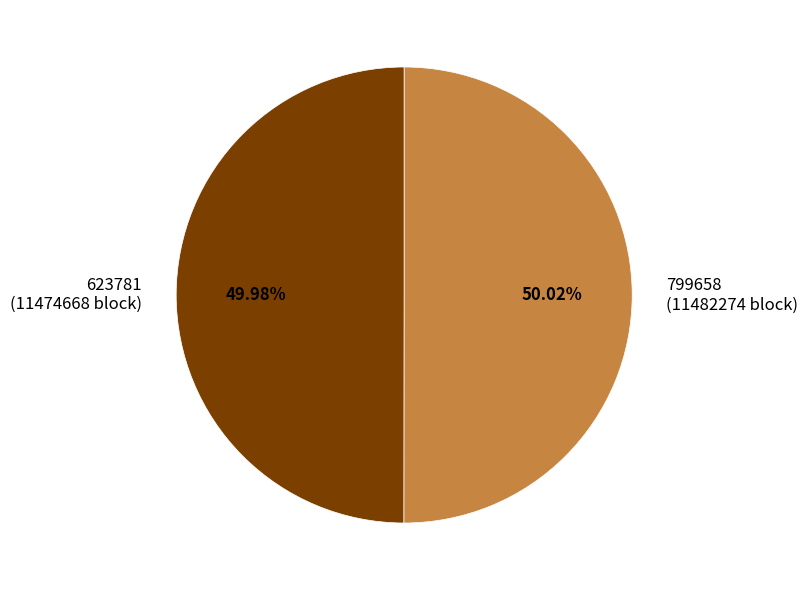

What is the ratio of the value at 799658 (11482274 block) to the value at 623781 (11474668 block)?

1.0